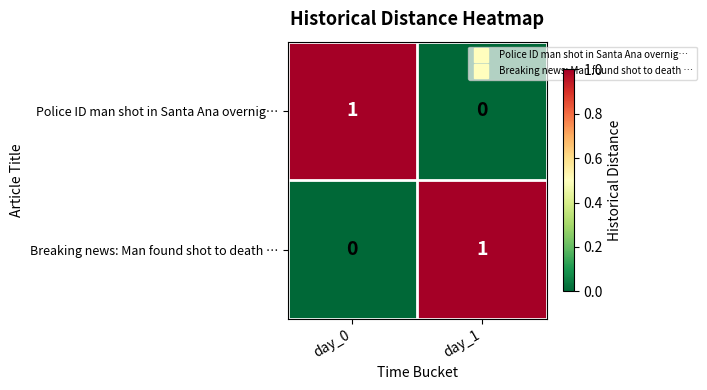

Reading left to right, extract all data points from this chart.

Police ID man shot in Santa Ana overnig…: 1	0
Breaking news: Man found shot to death …: 0	1